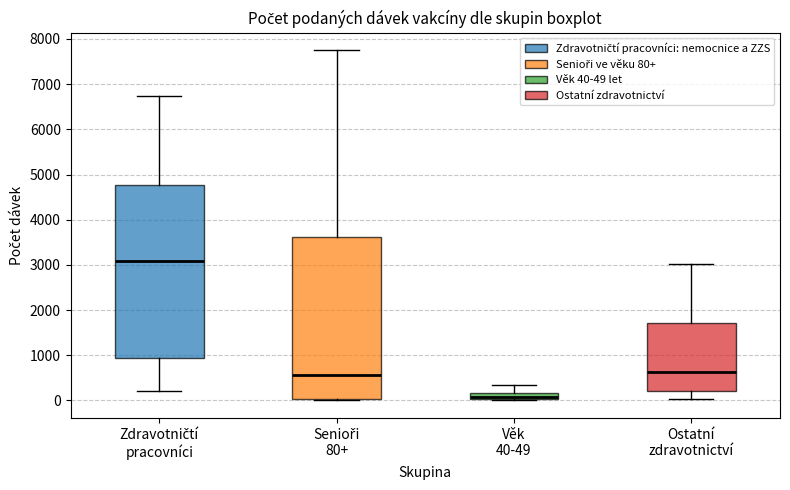

Comparing the boxes themselves (not the whiskers), which one is the tallest?

Zdravotničtí pracovníci